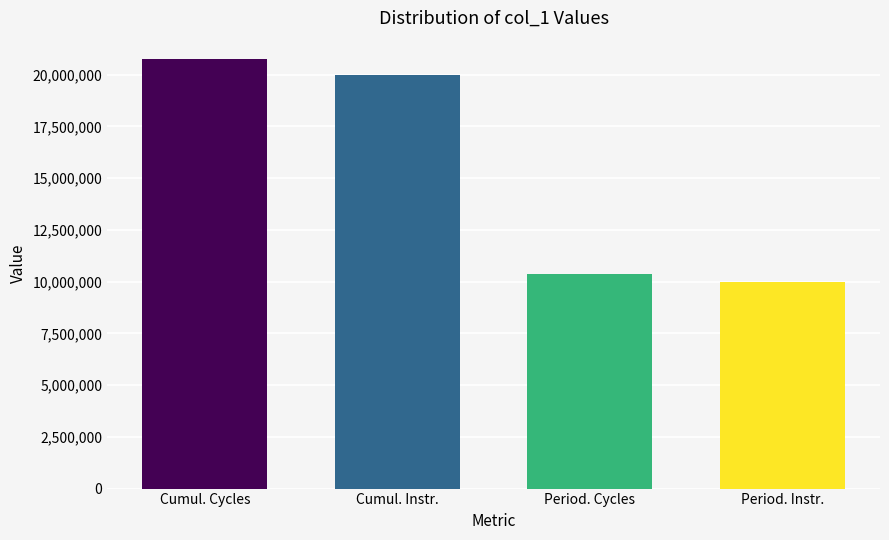

Reading left to right, what are all the values shown in this chart?

Cumul. Cycles=20745260	Cumul. Instr.=20000000	Period. Cycles=10370288	Period. Instr.=9999999